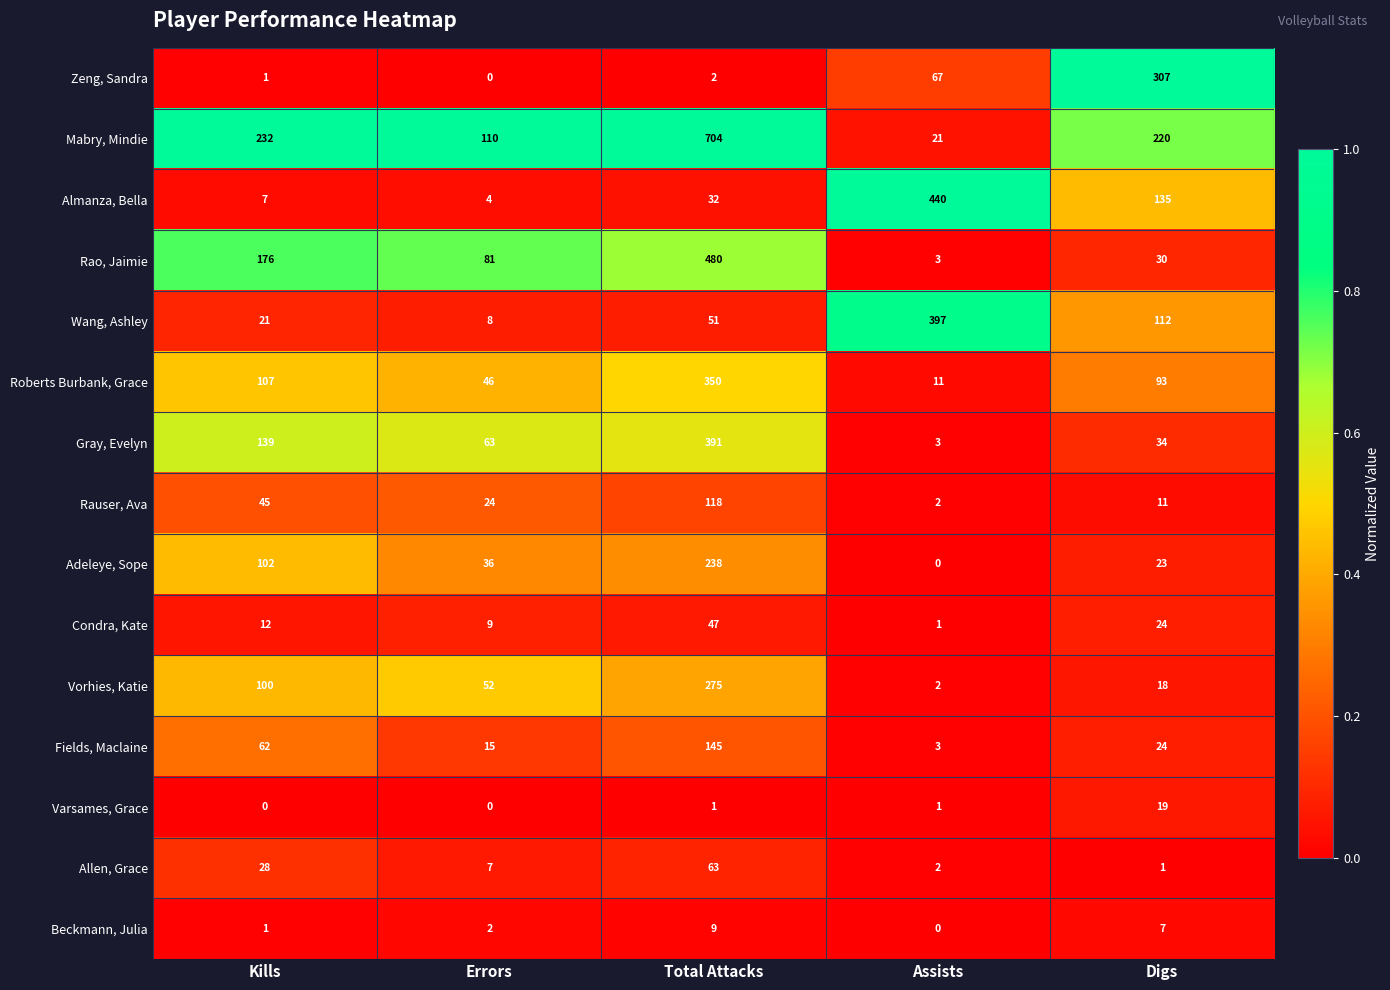

Where is Mabry, Mindie nearest to the value 362?

Kills